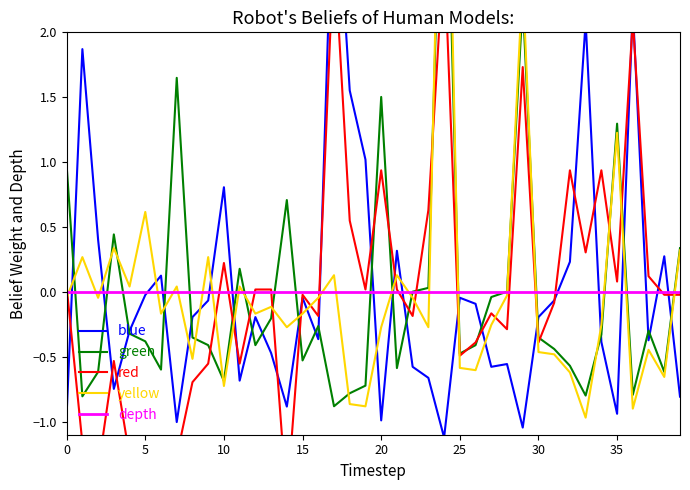

Read the red value at 18.

0.5